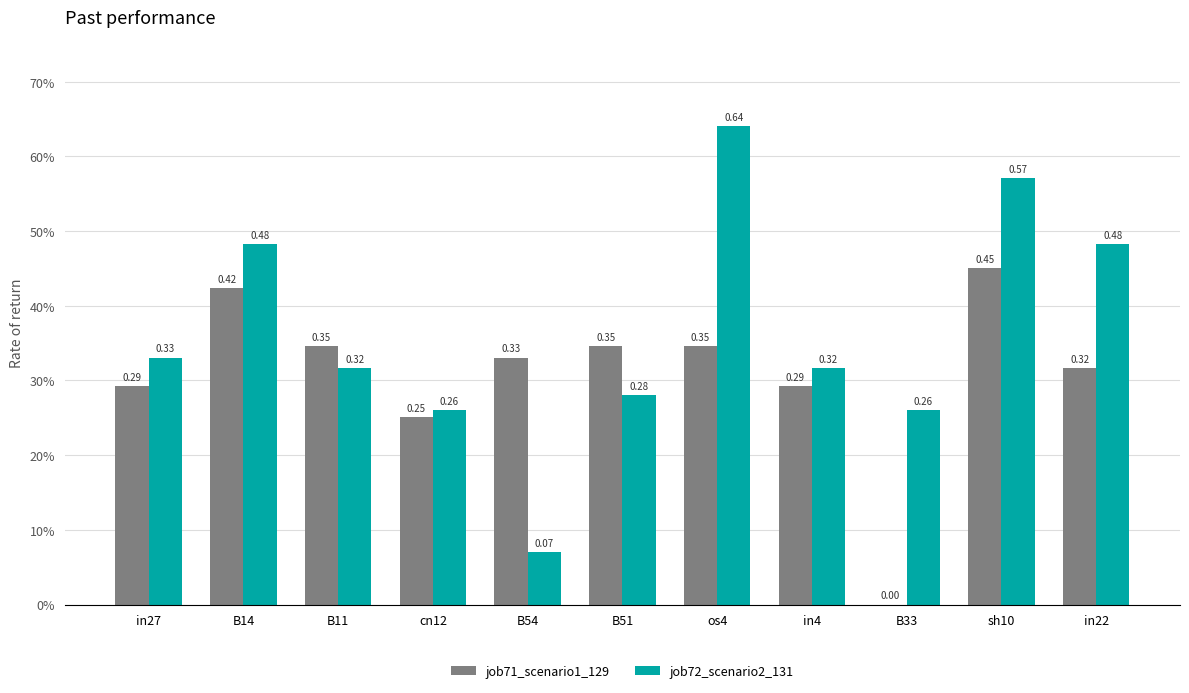

Does the chart contain stacked bars?

No